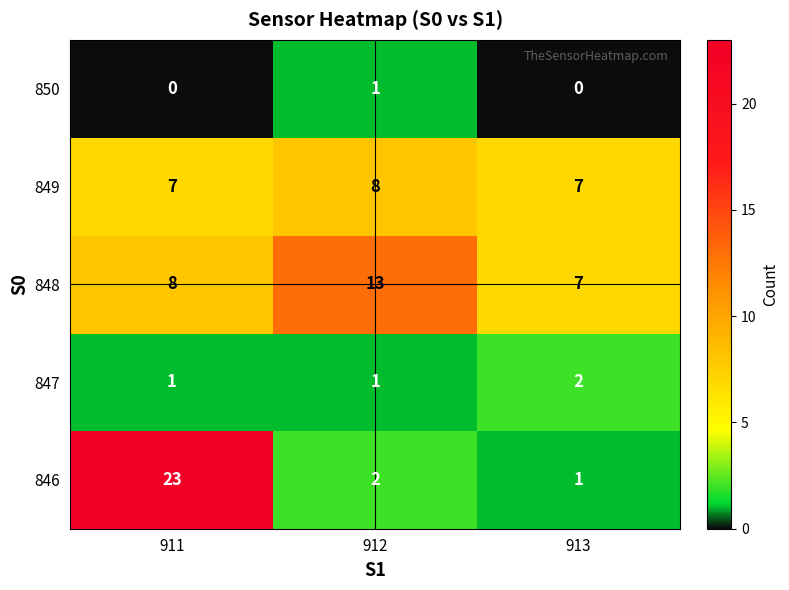

Is it true that 848 equals 14 at 911?

False